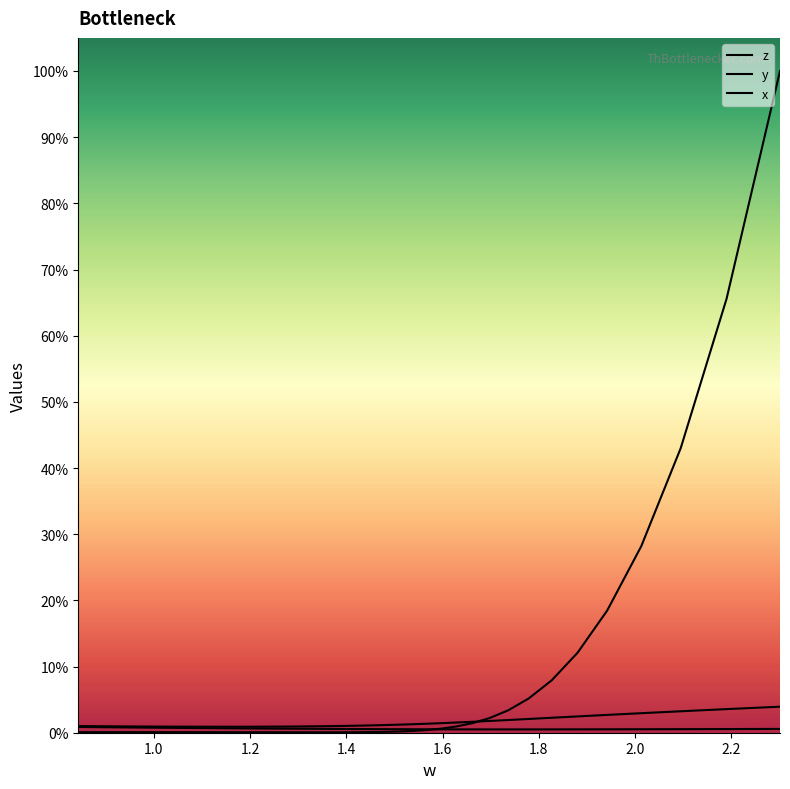

Does the chart display data point markers on the line(s)?

No